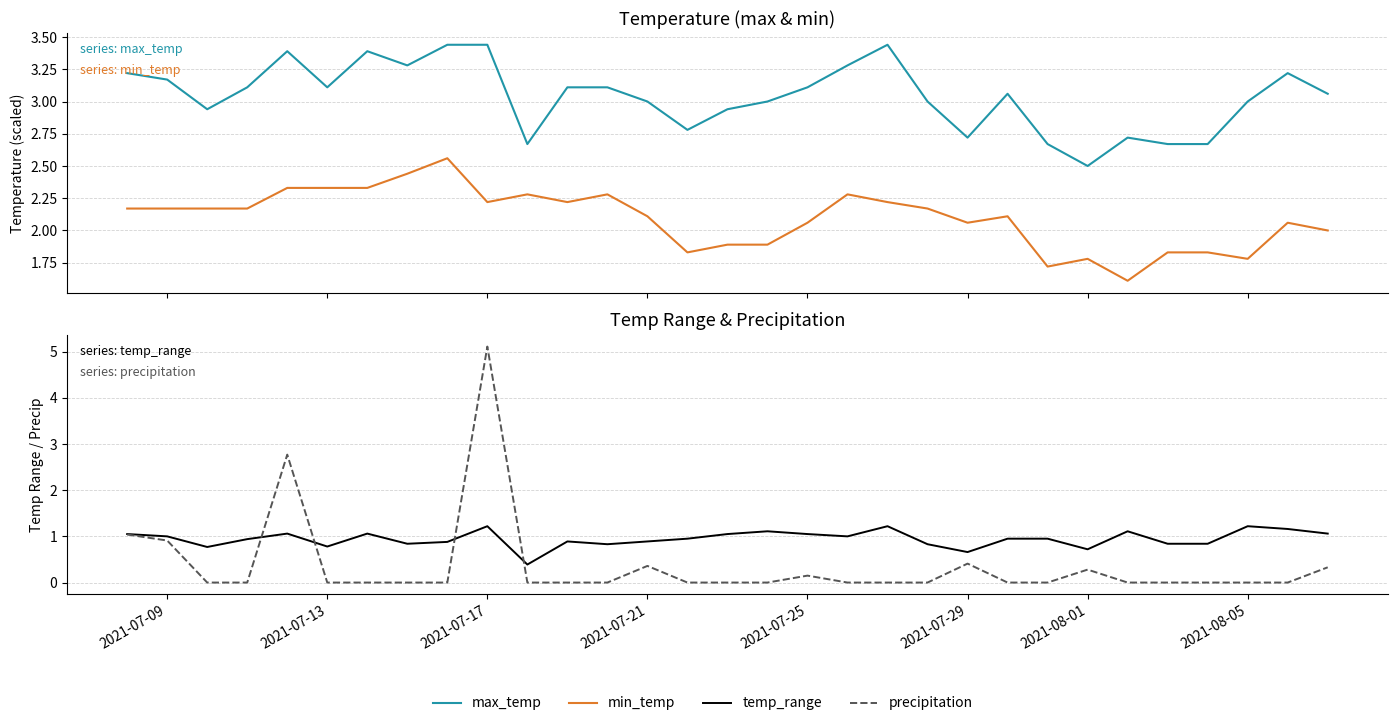

Which series has the largest total across all categories?

max_temp